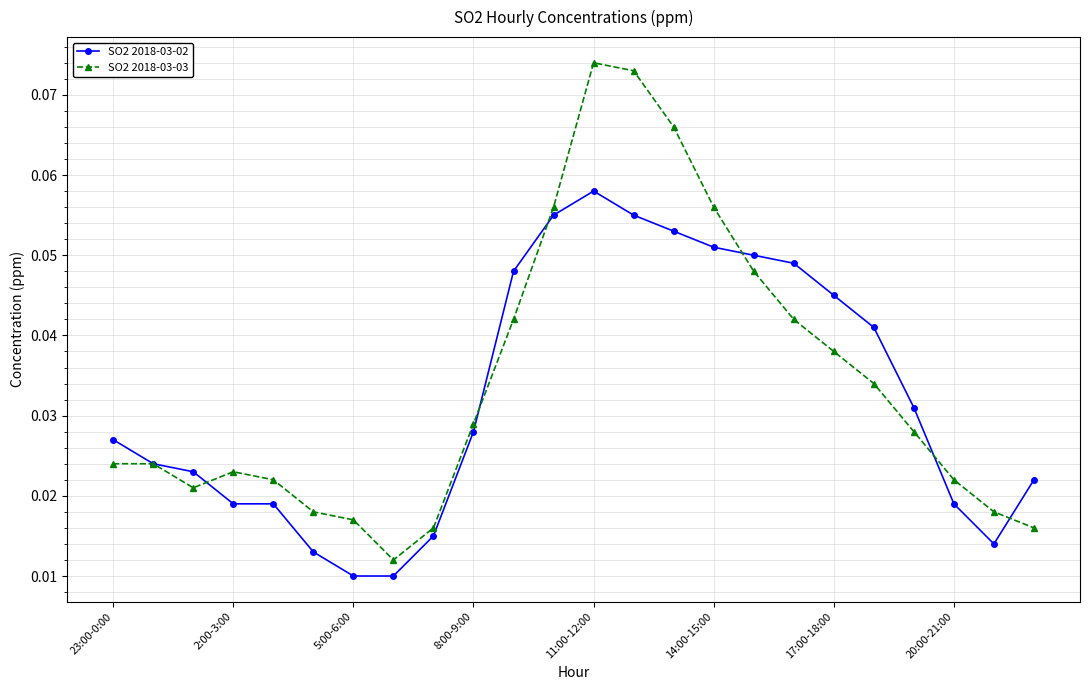

Count the SO2 2018-03-03 values in the range 0 to 1.

24